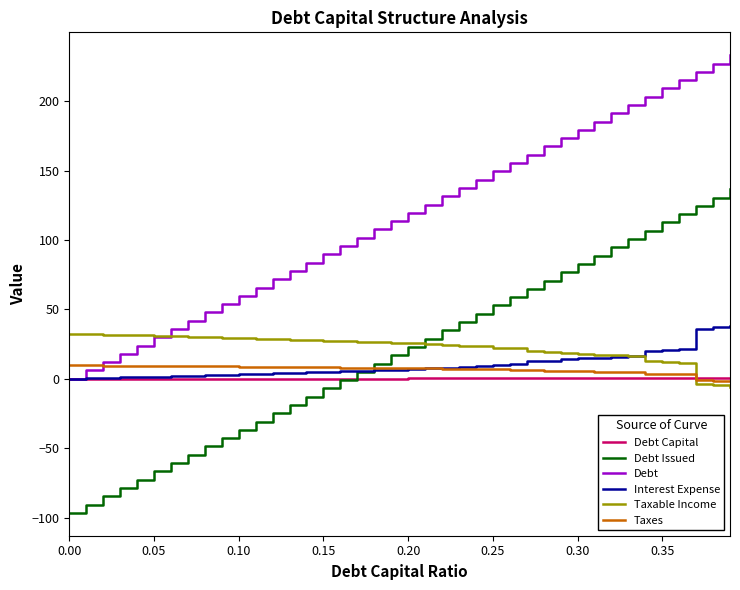

Which series has the largest total across all categories?

Debt